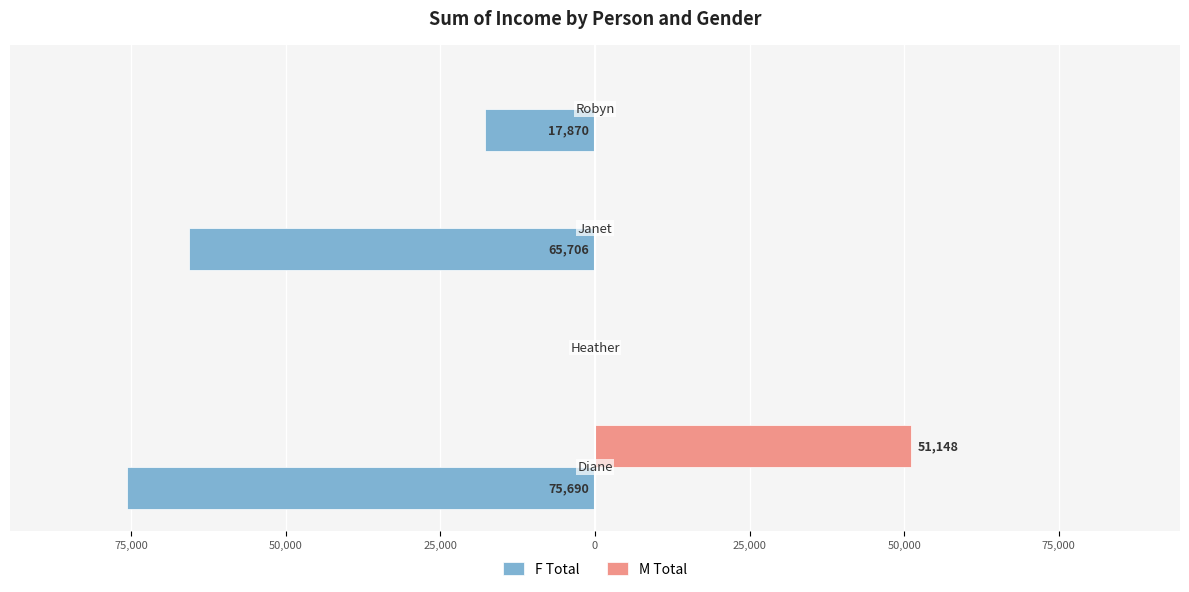

What are all the series names shown in the legend?

F Total, M Total